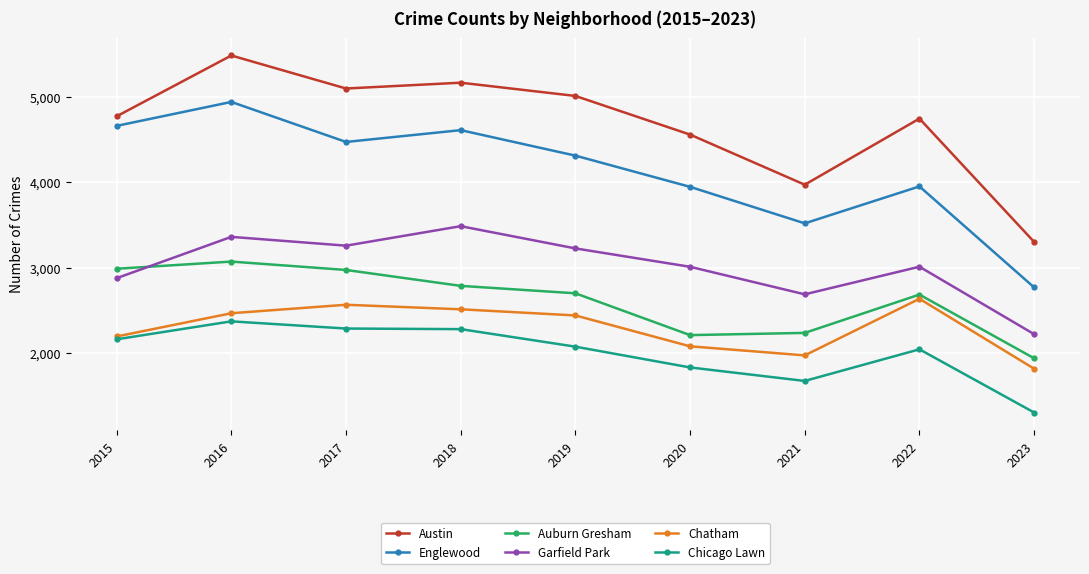

What is the total value across all series at 2018?

20837